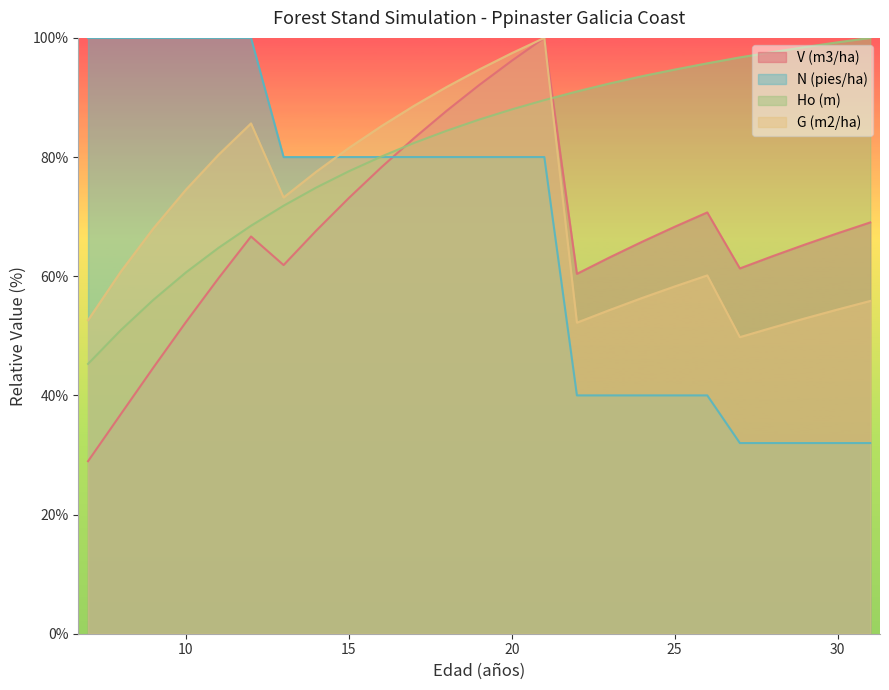

What is the maximum value for Ho (m)?

100.0